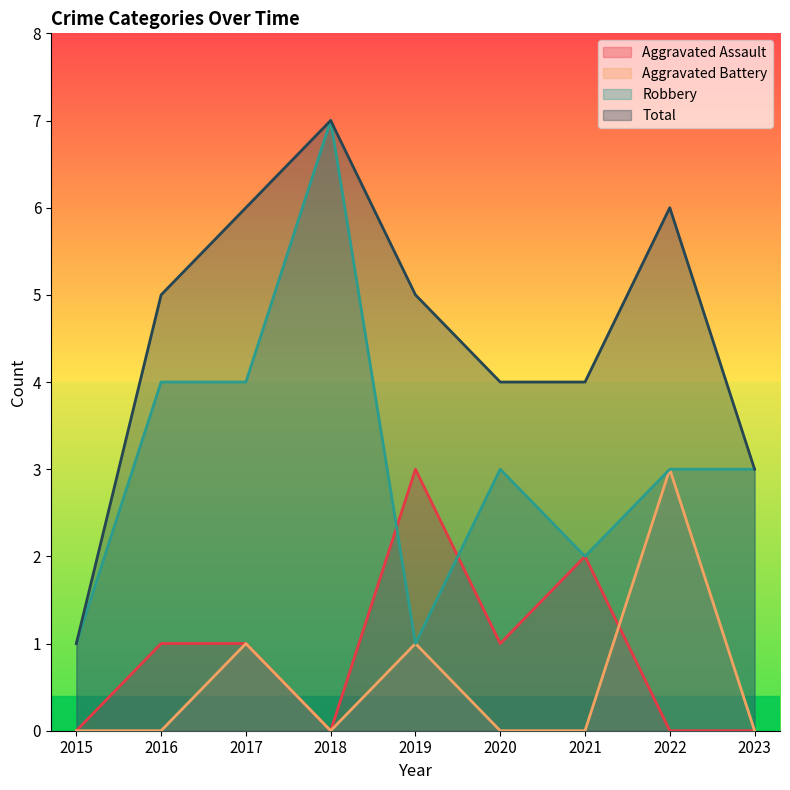

What is the difference between the maximum and minimum values in the Aggravated Battery series?

3